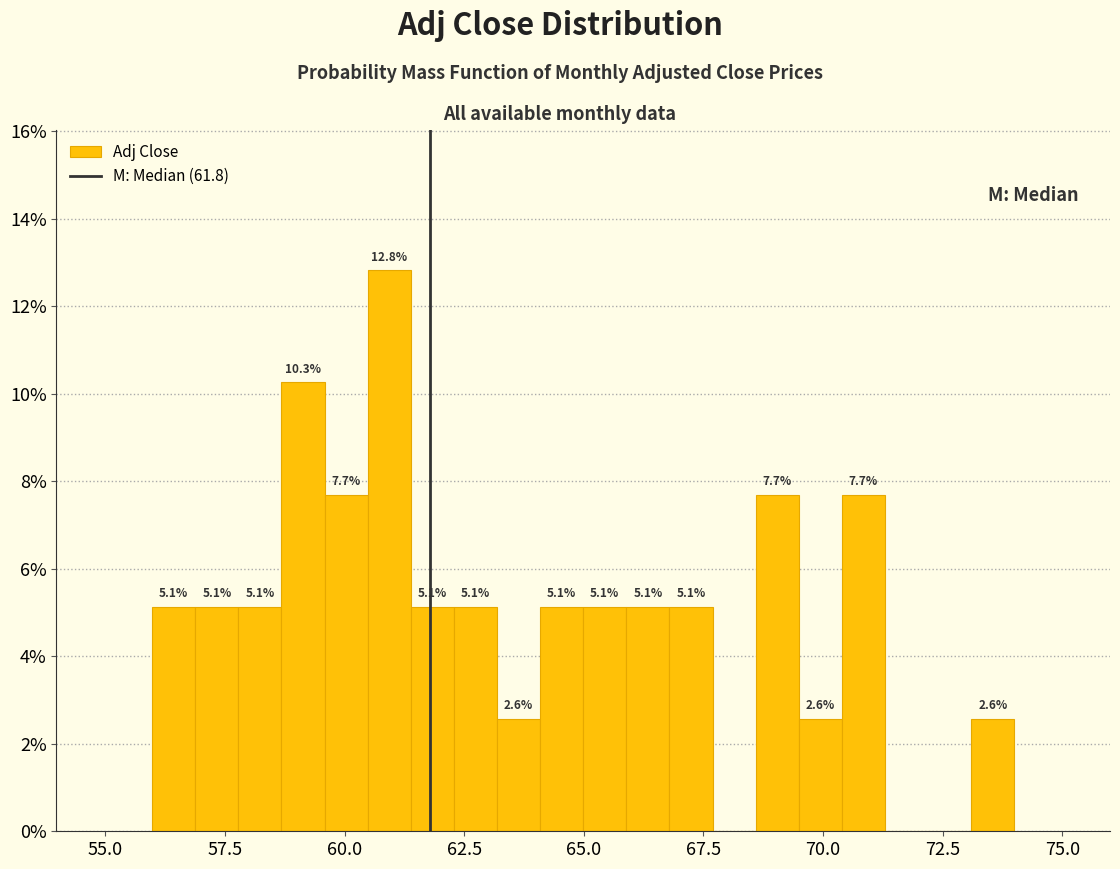

Read against the x-axis, roughly where is the centre of the tallest bar?

61.0